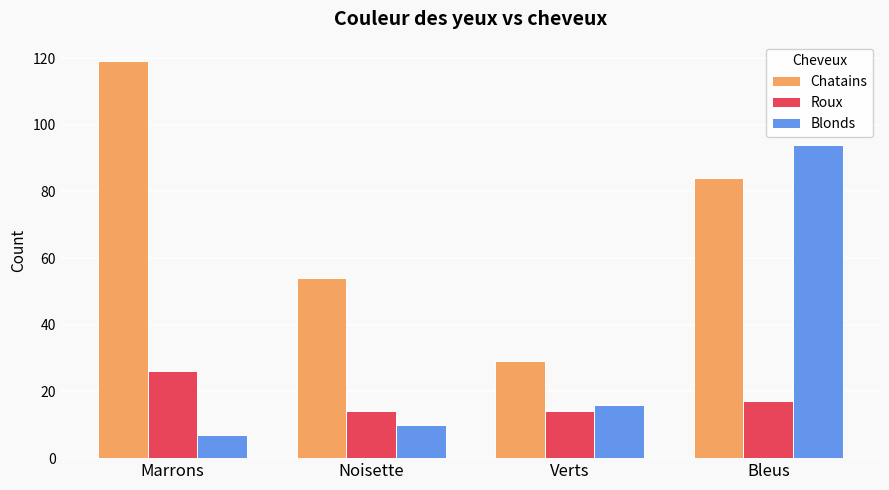

Where is Blonds nearest to the value 50?

Verts